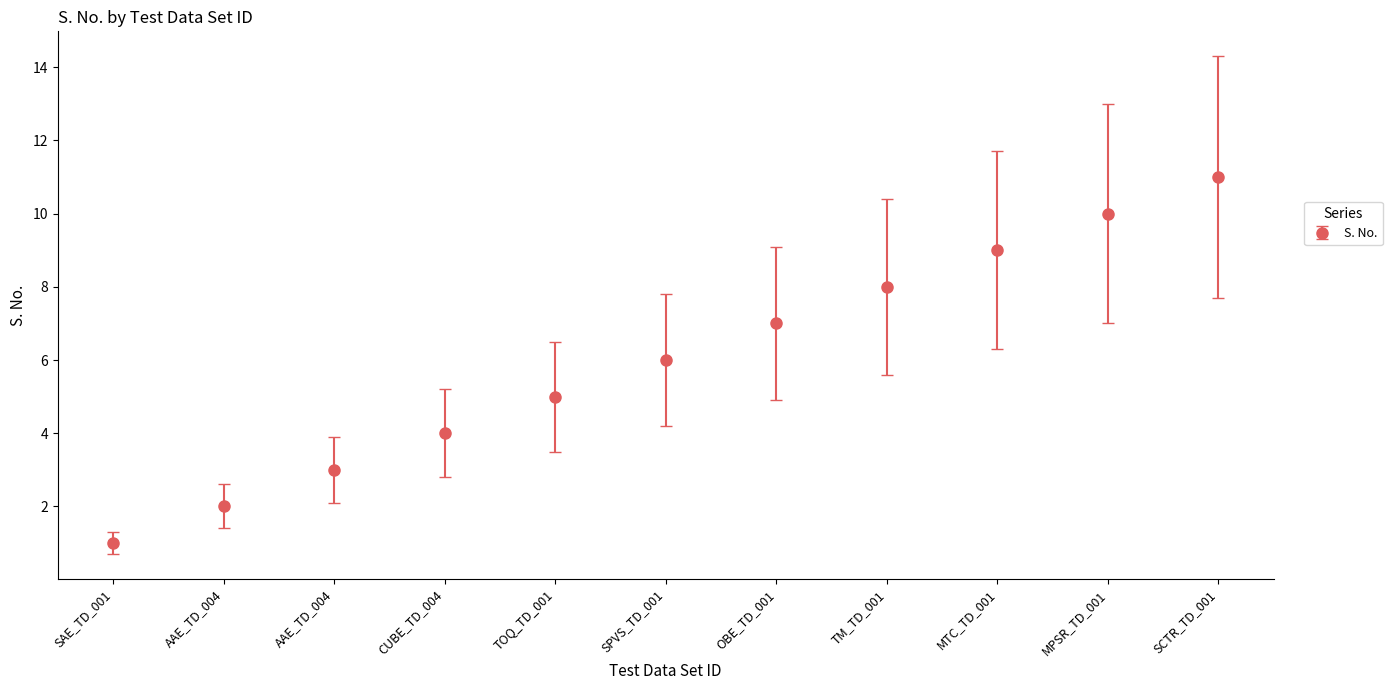

How many categories are shown in the chart?

11